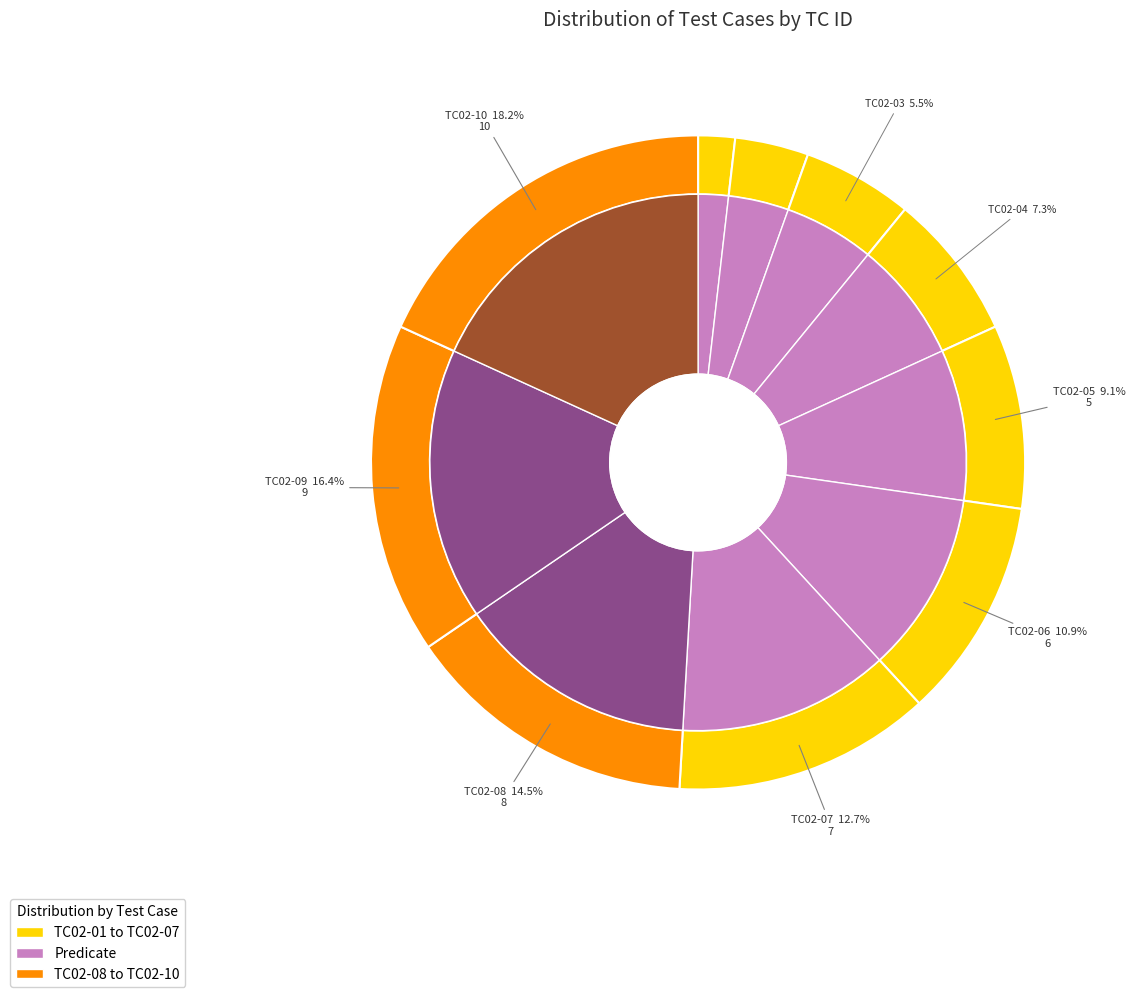

What percentage is the TC02-07 slice, to the nearest percent?

13%